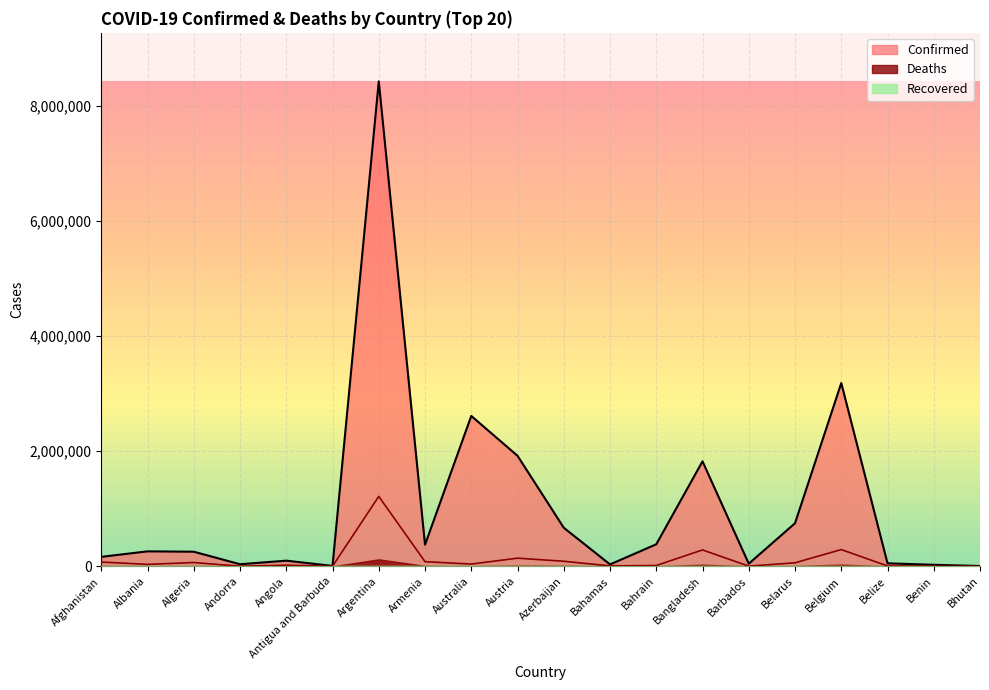

Reading right to left, list all the values displayed in this chart.

Confirmed: Bhutan=5393	Benin=26450	Belize=52004	Belgium=3184201	Belarus=748505	Barbados=45216	Bangladesh=1824180	Bahrain=382748	Bahamas=32606	Azerbaijan=670313	Austria=1920882	Australia=2612989	Armenia=374878	Argentina=8427778	Antigua and Barbuda=6627	Angola=98226	Andorra=35958	Algeria=253520	Albania=260076	Afghanistan=164190
Deaths: Bhutan=40	Benin=1630	Belize=6290	Belgium=290830	Belarus=60840	Barbados=2810	Bangladesh=284610	Bahrain=14080	Bahamas=7460	Azerbaijan=87790	Austria=141430	Australia=39040	Armenia=80600	Argentina=1215130	Antigua and Barbuda=1270	Angola=18950	Andorra=1450	Algeria=65930	Albania=33530	Afghanistan=74180